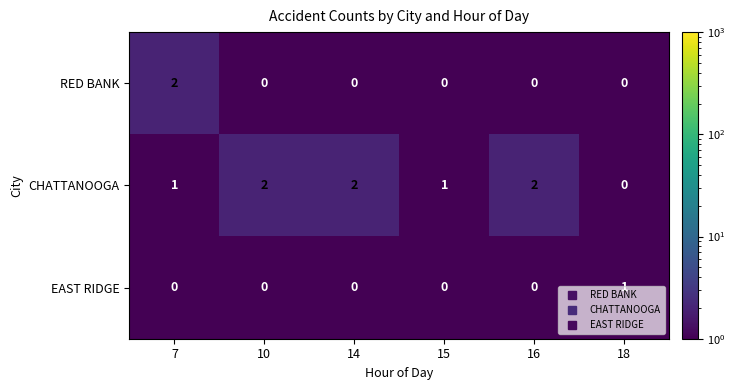

What is the total value across all series at 16?

2